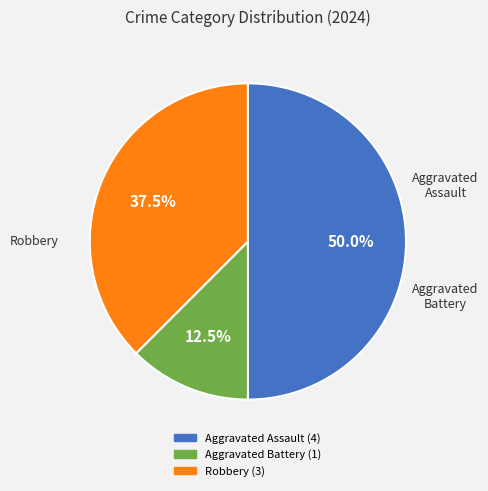

True or false: Aggravated Battery accounts for 12% of the total.

True